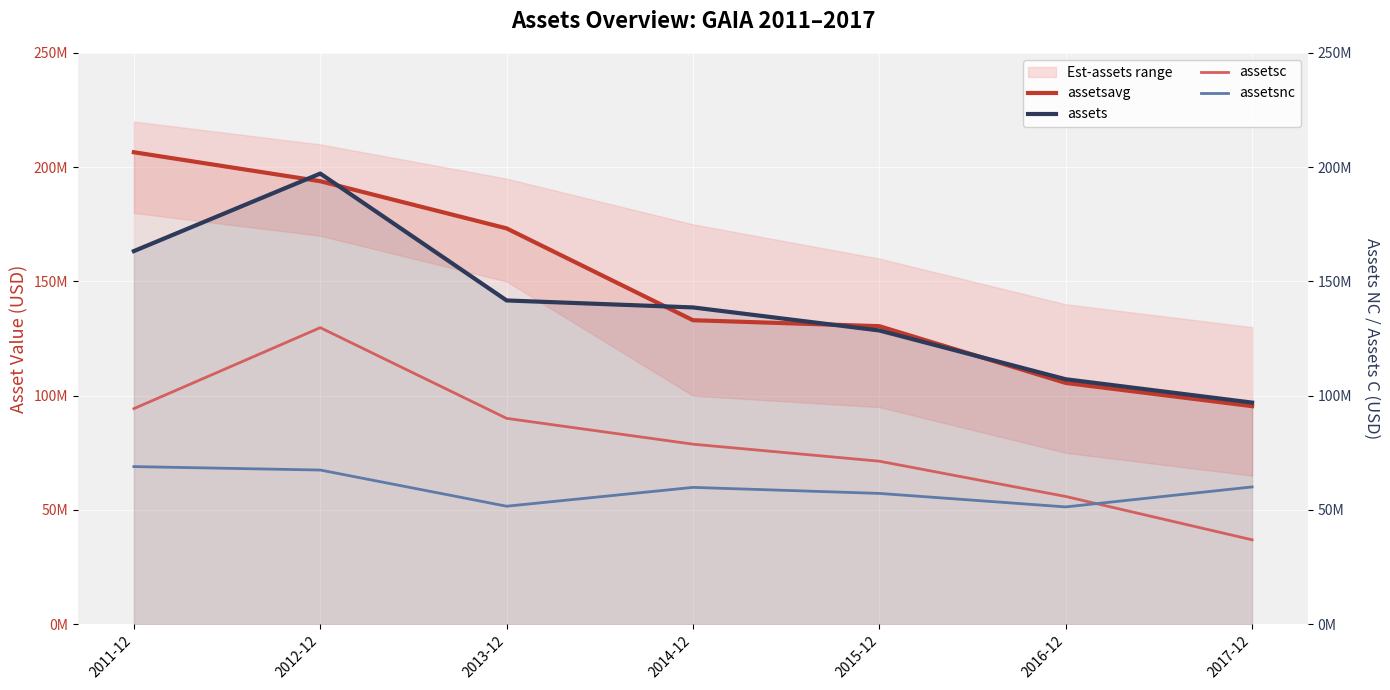

What is the greatest value displayed?

206566500